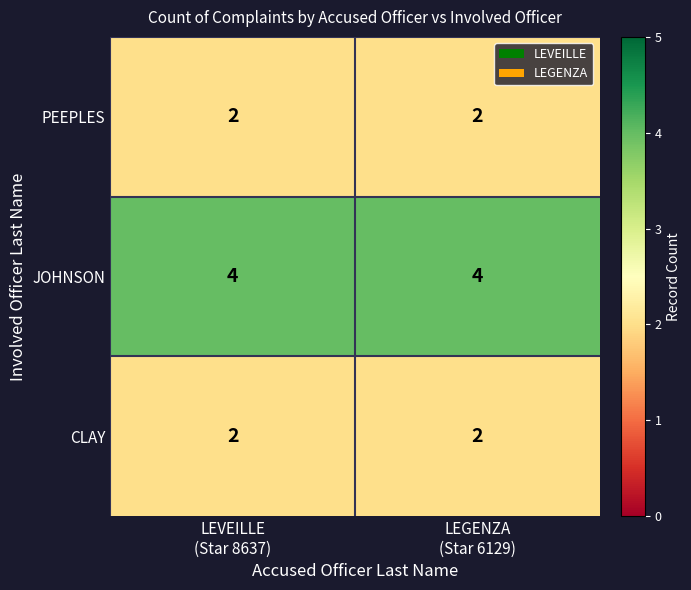

Reading left to right, what are all the values shown in this chart?

PEEPLES: 2	2
JOHNSON: 4	4
CLAY: 2	2